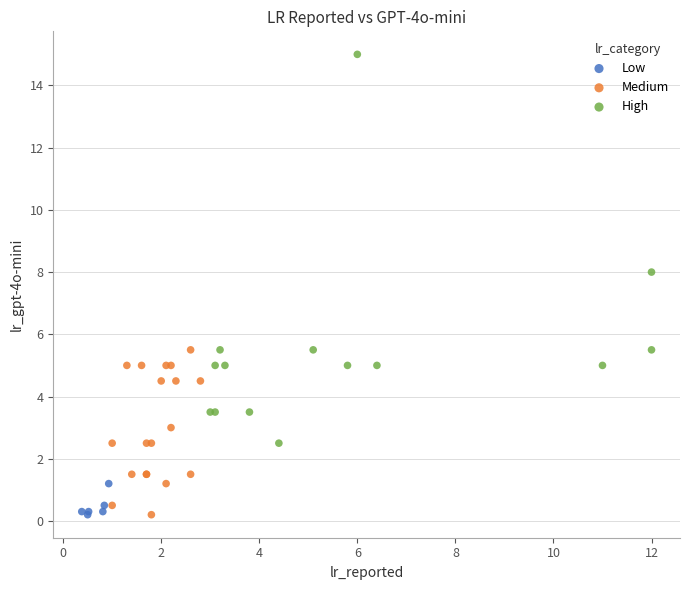

Which series reaches the maximum Y coordinate?

High